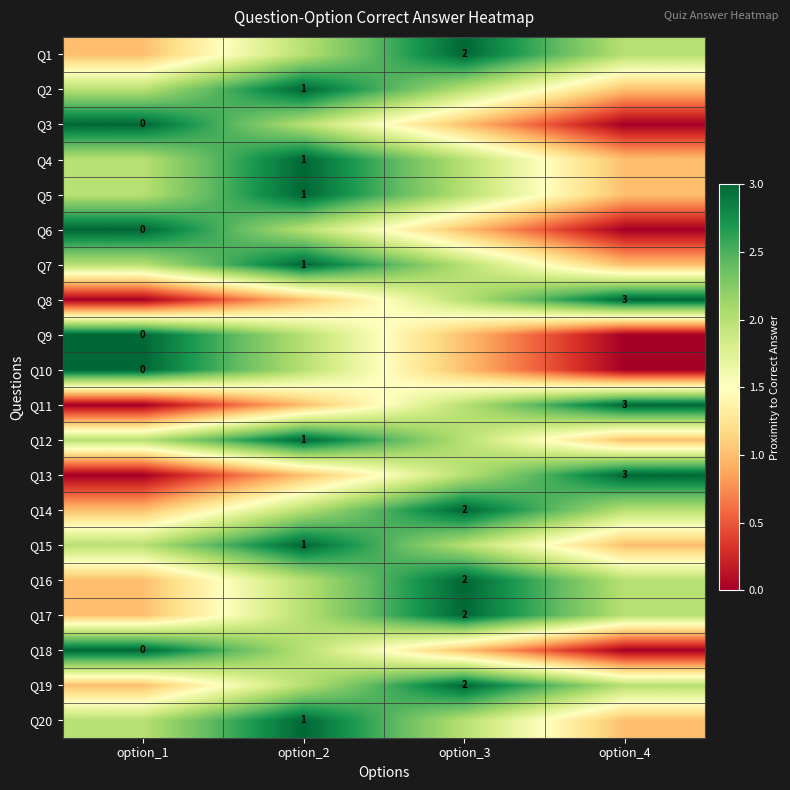

True or false: Q1 has a value of 1 at option_3.

False